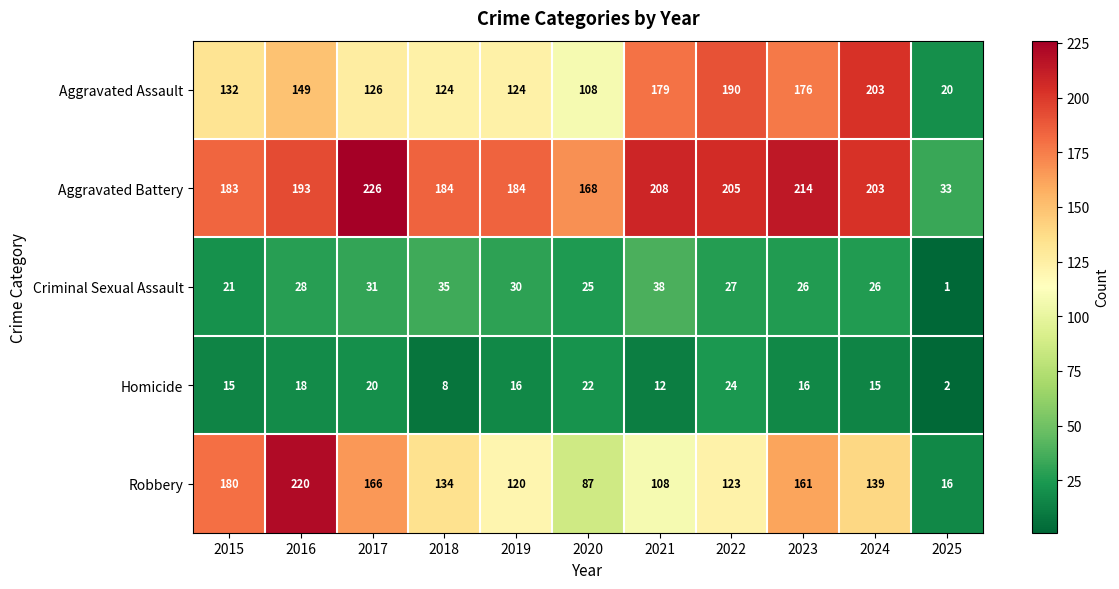

Which series has the largest total across all categories?

Aggravated Battery